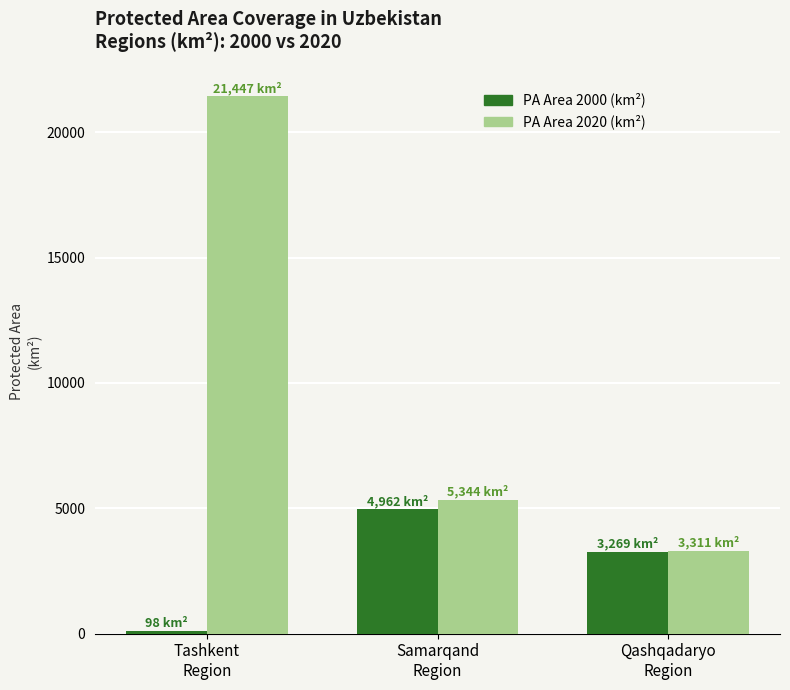

At how many categories does at least one series exceed 14479?

1